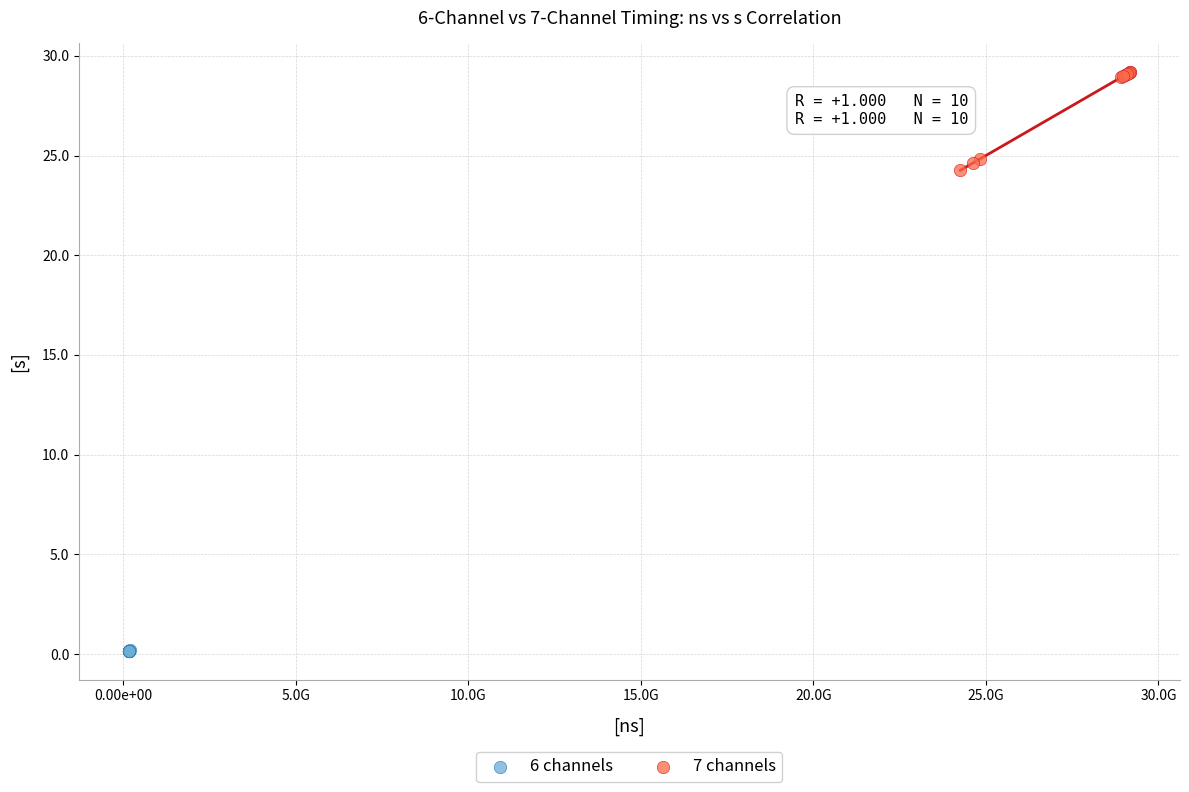

Which series contains the highest Y value?

7 channels